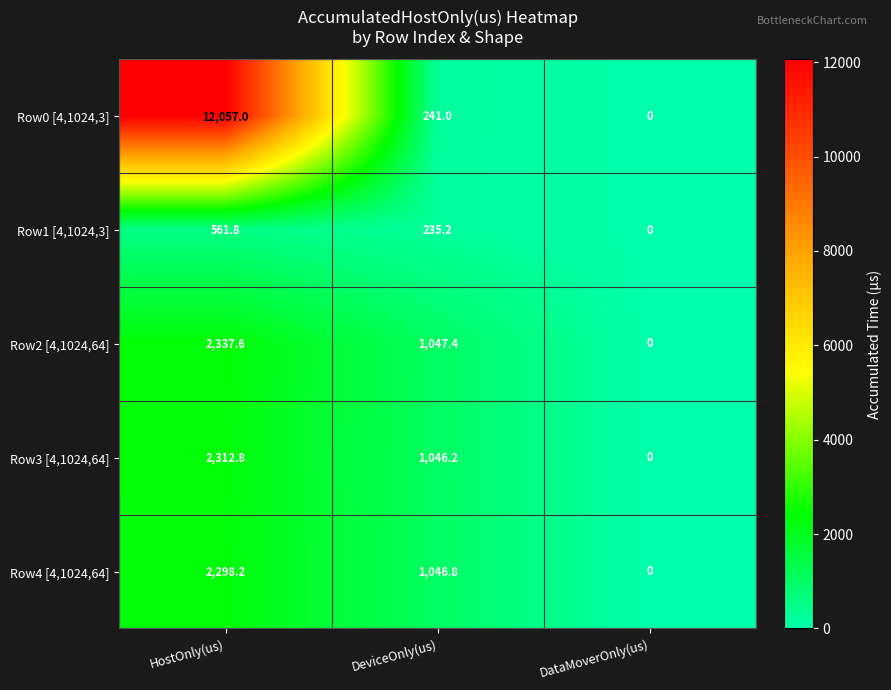

What is the highest value of the Row0 [4,1024,3] series?

12057.0